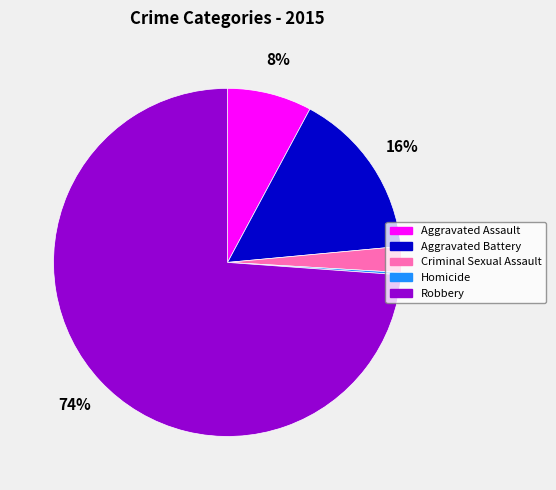

Which slice is the largest?

Robbery